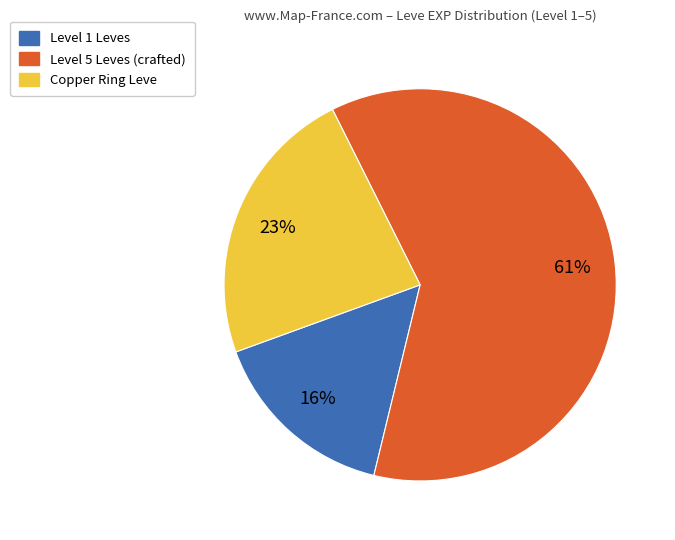

Is there a majority slice in this chart?

Yes